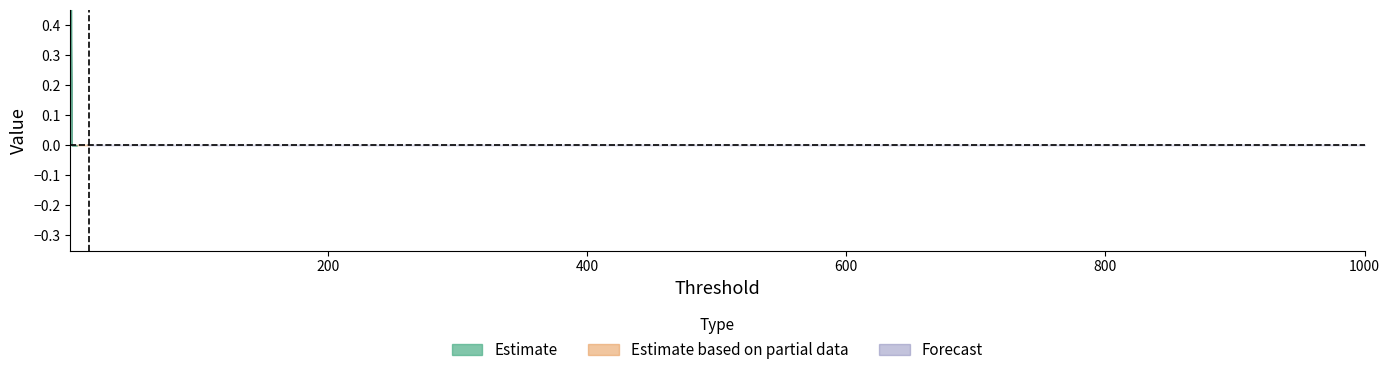

True or false: Medium has more than 1 points higher than both neighbors.

False